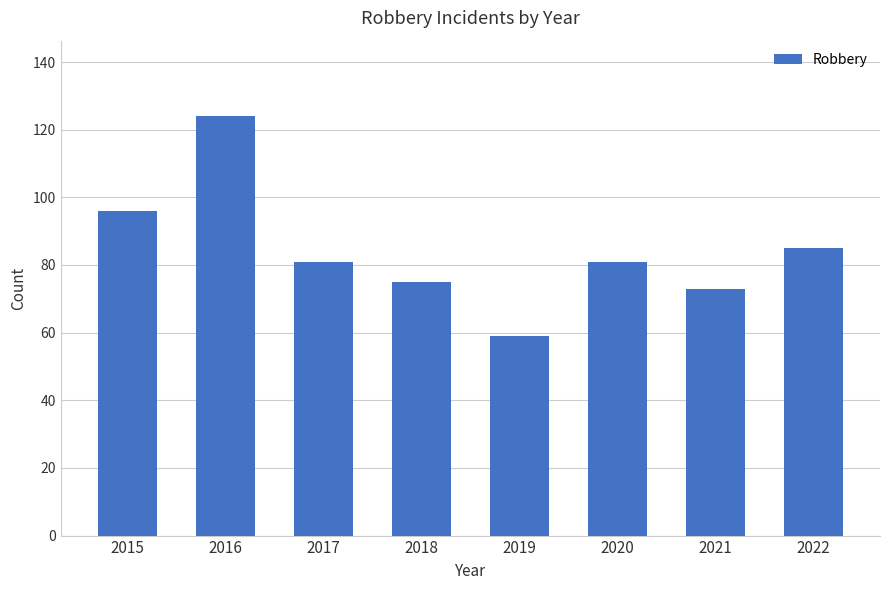

Reading left to right, what are all the values shown in this chart?

2015=96	2016=124	2017=81	2018=75	2019=59	2020=81	2021=73	2022=85